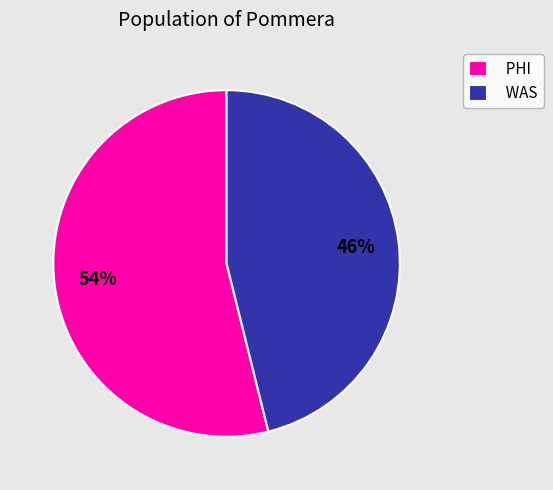

Which has a higher value, WAS or PHI?

PHI